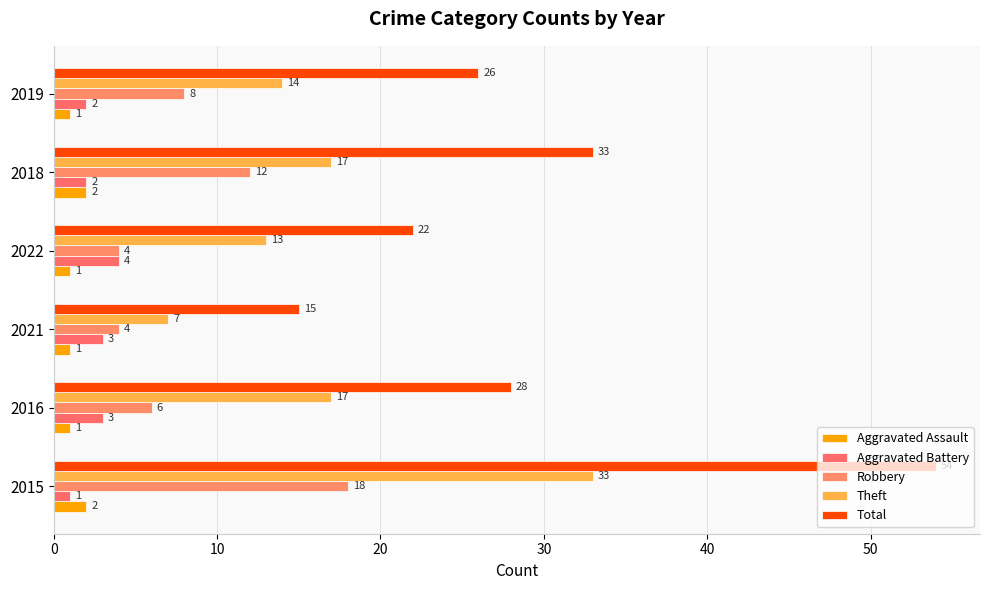

At how many categories does at least one series exceed 18?

5